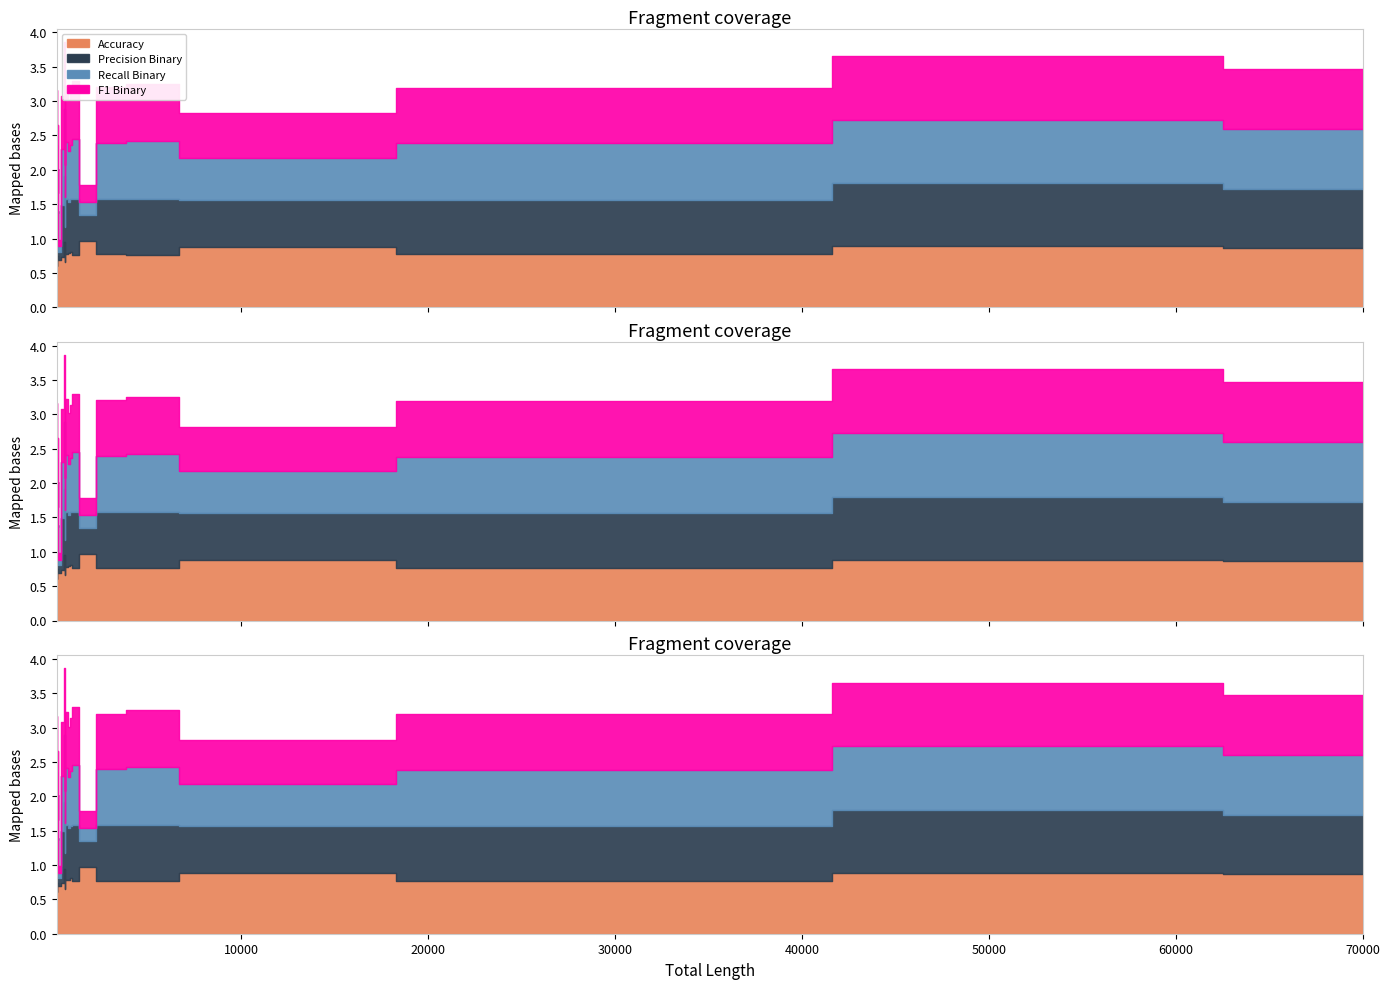

The value of F1 Binary at RE04 is 0.5. True or false?

False